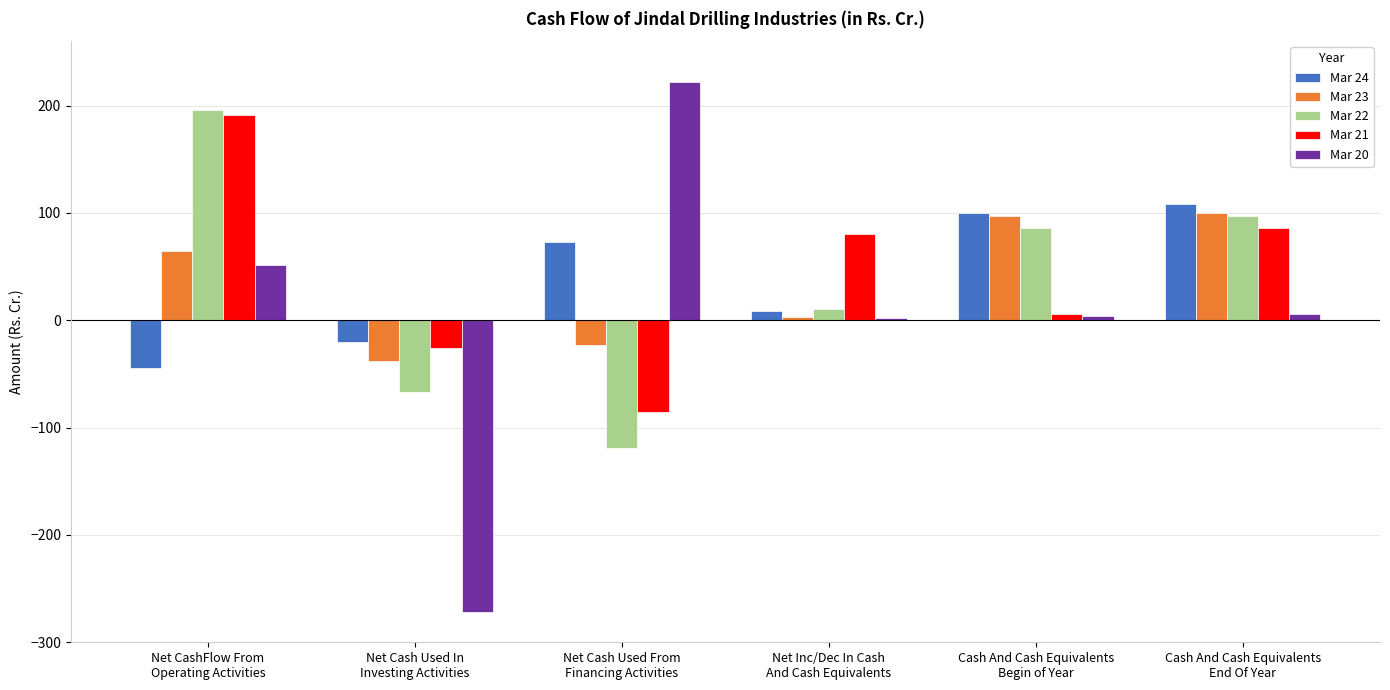

What is the difference between the Mar 24 values at Cash And Cash Equivalents
Begin of Year and Net Inc/Dec In Cash
And Cash Equivalents?

91.5